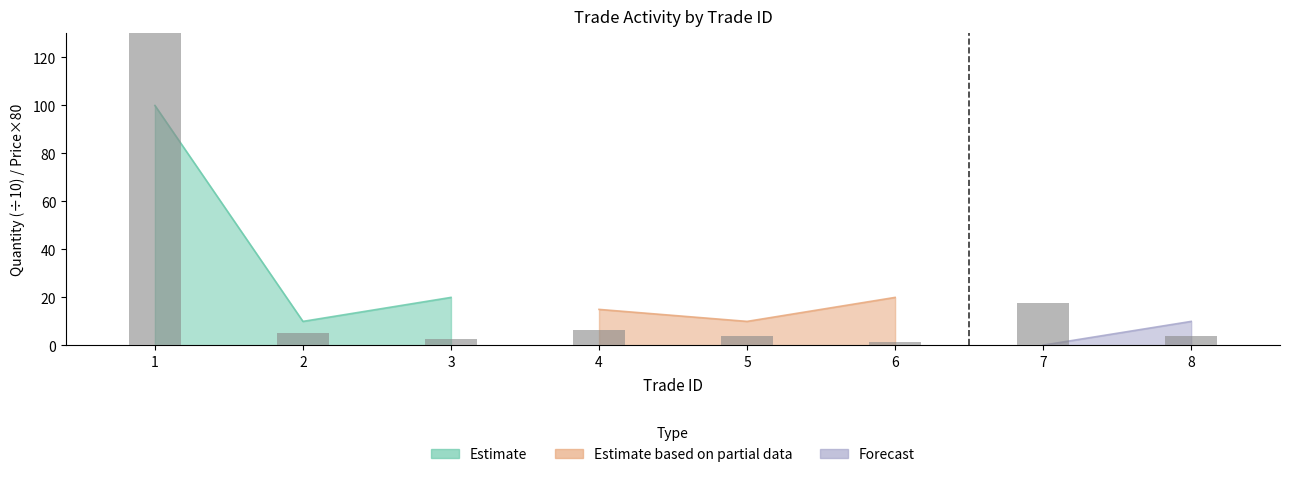

How many data points are above 5?

3